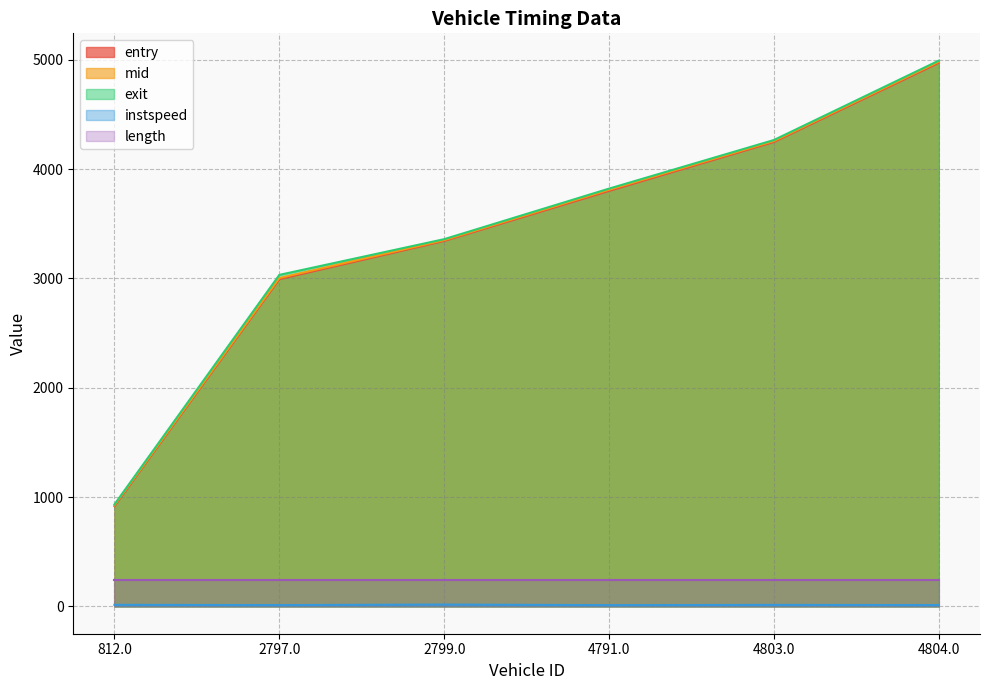

Which series has the widest spread of values?

exit